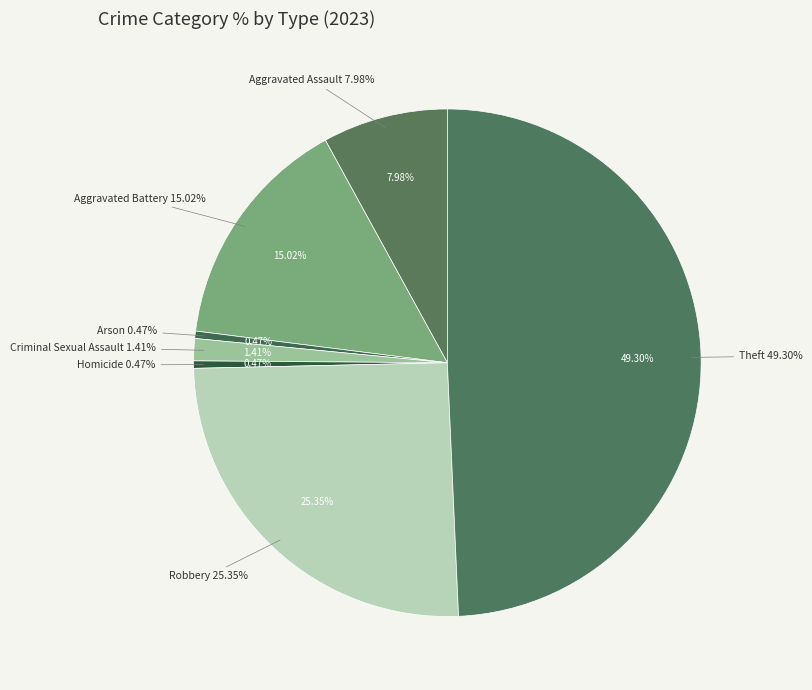

To the nearest percent, what portion does Theft represent?

49%